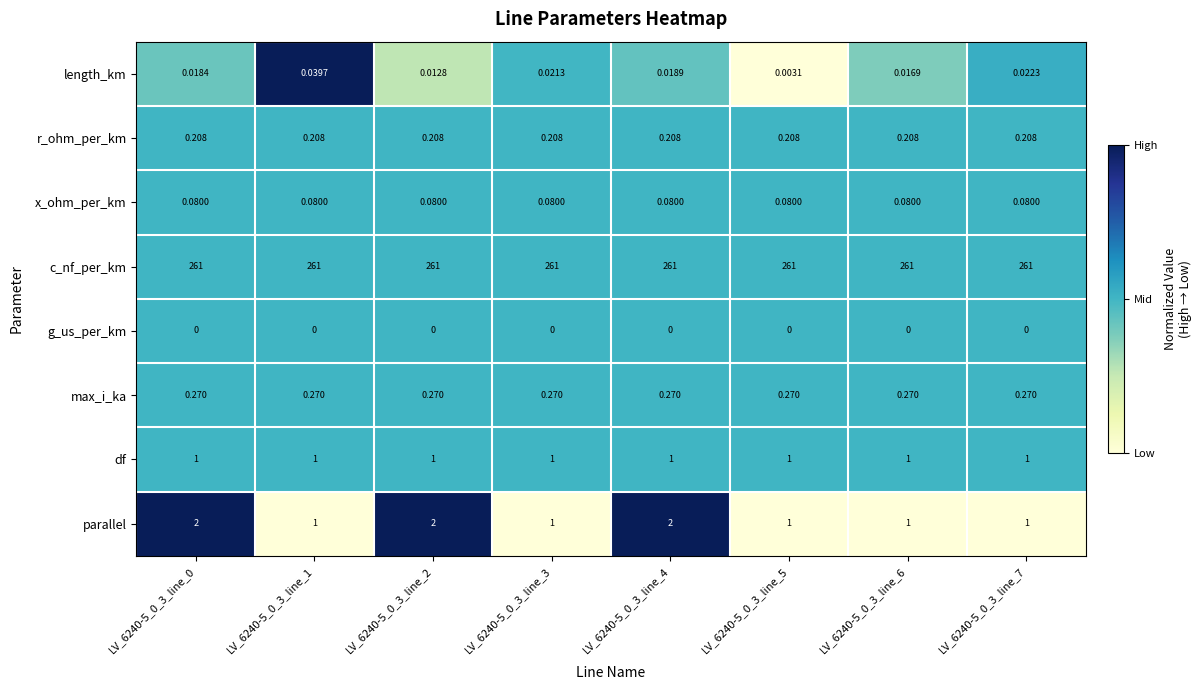

Which series has the largest total across all categories?

c_nf_per_km